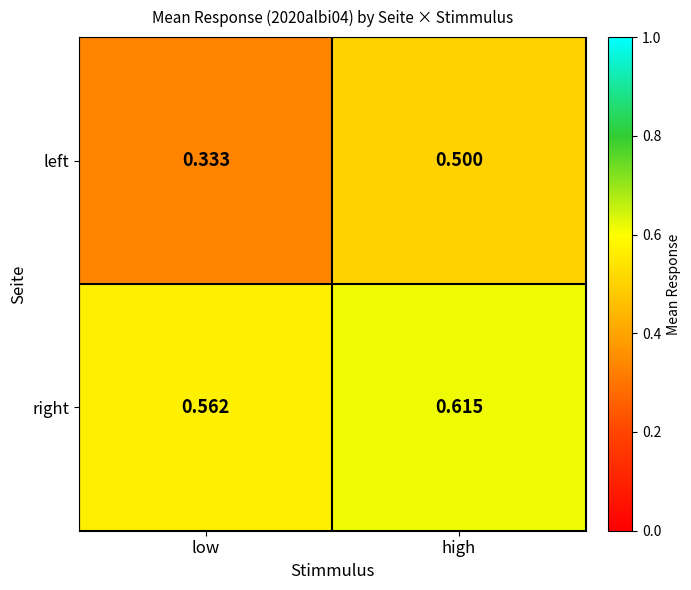

Between low and high, which series saw the biggest shift?

left